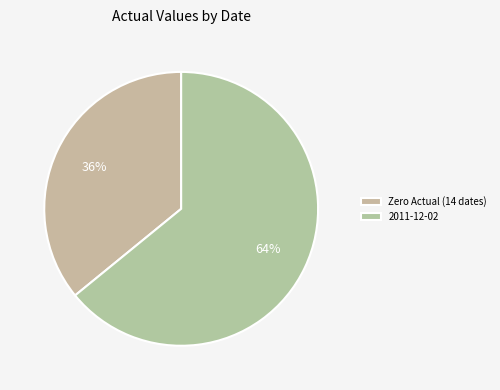

Count the number of slices in the pie.

2